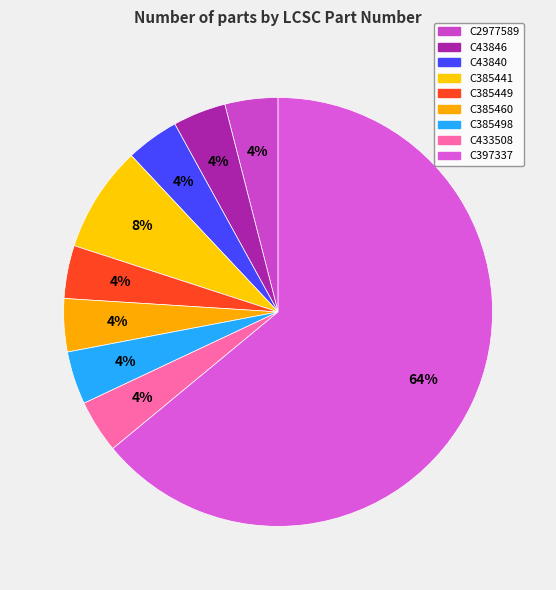

To the nearest percent, what percentage of the pie is C397337?

64%